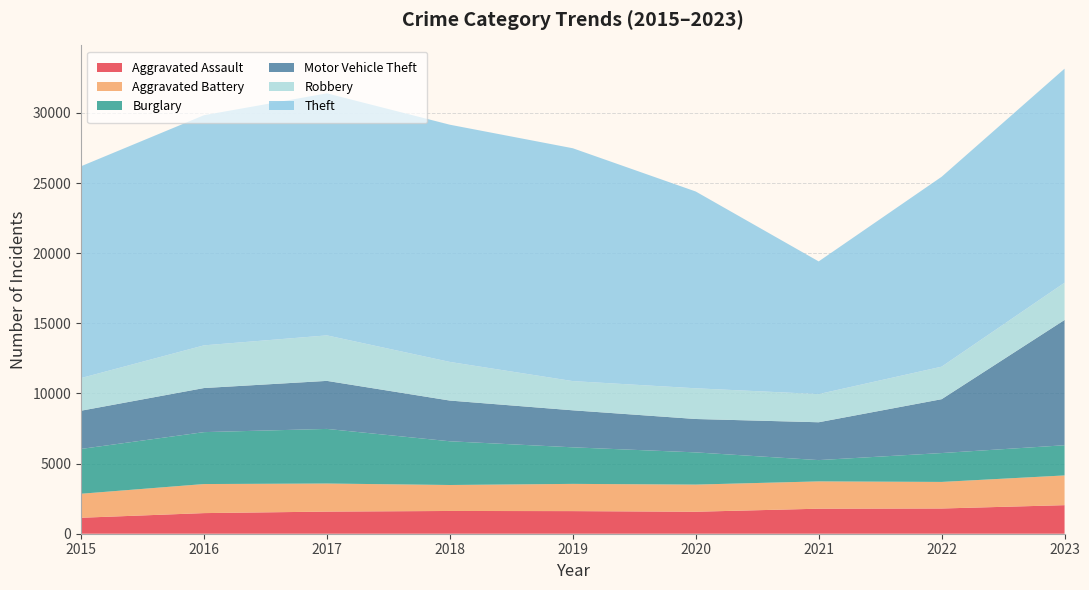

Reading left to right, what are all the values shown in this chart?

Aggravated Assault: 2015=1138	2016=1470	2017=1577	2018=1622	2019=1612	2020=1567	2021=1784	2022=1798	2023=2036
Aggravated Battery: 2015=1711	2016=2071	2017=2001	2018=1851	2019=1941	2020=1935	2021=1946	2022=1894	2023=2119
Burglary: 2015=3194	2016=3701	2017=3893	2018=3117	2019=2606	2020=2296	2021=1518	2022=2058	2023=2152
Motor Vehicle Theft: 2015=2725	2016=3142	2017=3424	2018=2902	2019=2638	2020=2380	2021=2697	2022=3839	2023=8931
Robbery: 2015=2327	2016=3043	2017=3243	2018=2754	2019=2082	2020=2189	2021=2008	2022=2318	2023=2654
Theft: 2015=15098	2016=16405	2017=17252	2018=16909	2019=16598	2020=14027	2021=9458	2022=13536	2023=15258